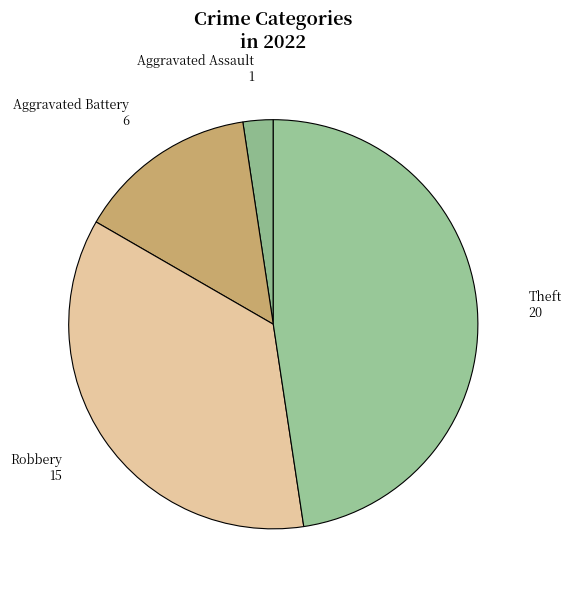

Which category has the smallest portion of the pie?

Aggravated Assault